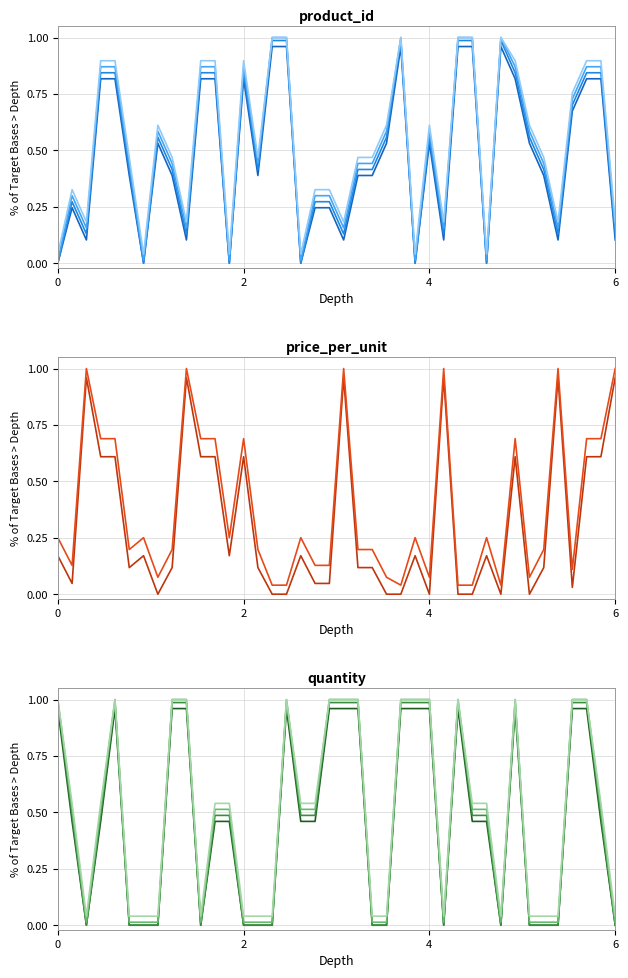

True or false: quantity and product_id cross at least once.

True